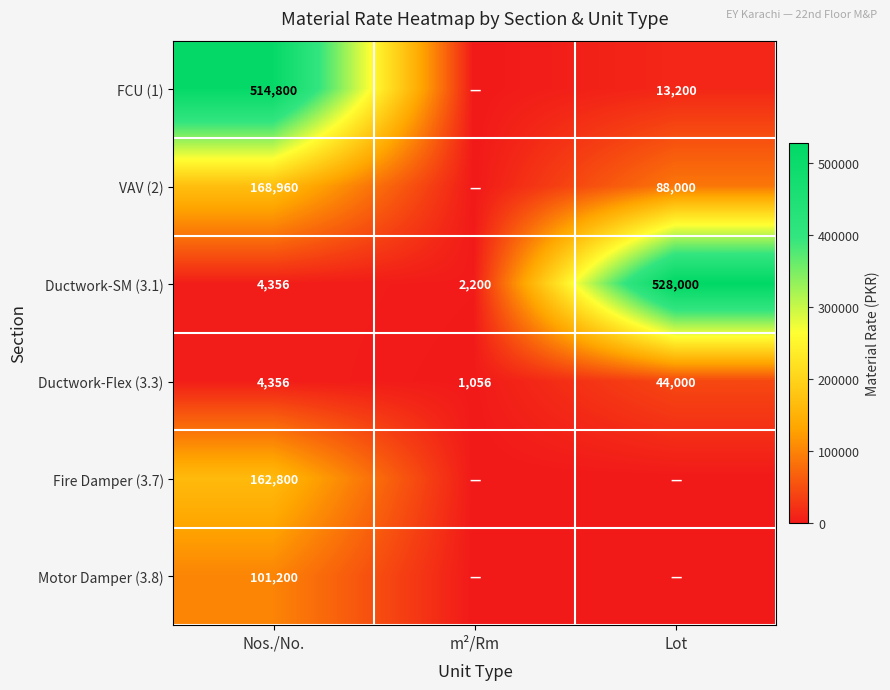

What is the sum of all Ductwork-SM (3.1) values?

534556